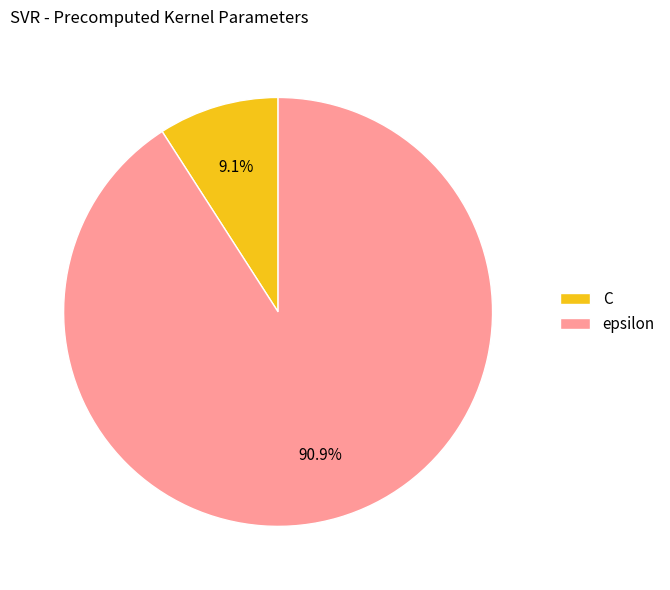

Between epsilon and C, which is larger?

epsilon